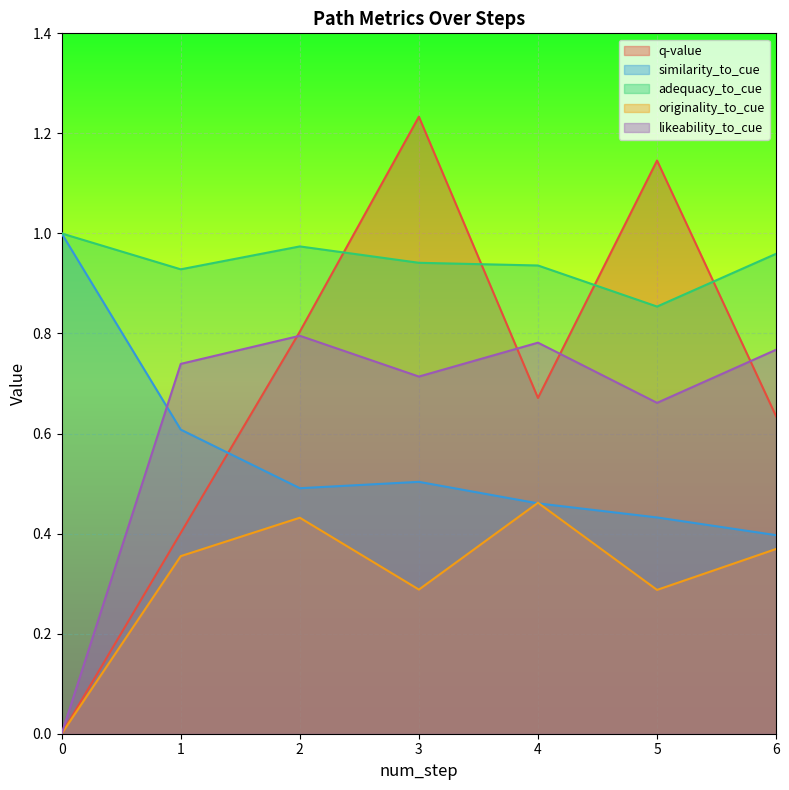

How many lines are shown in the chart?

5